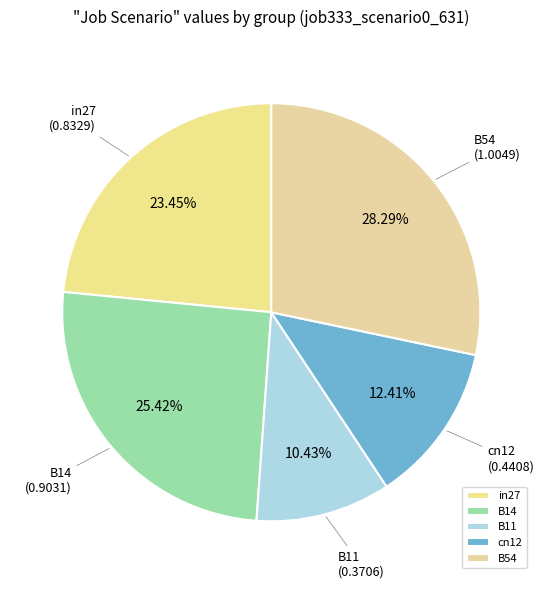

Does B54 account for over 50% of the chart?

No